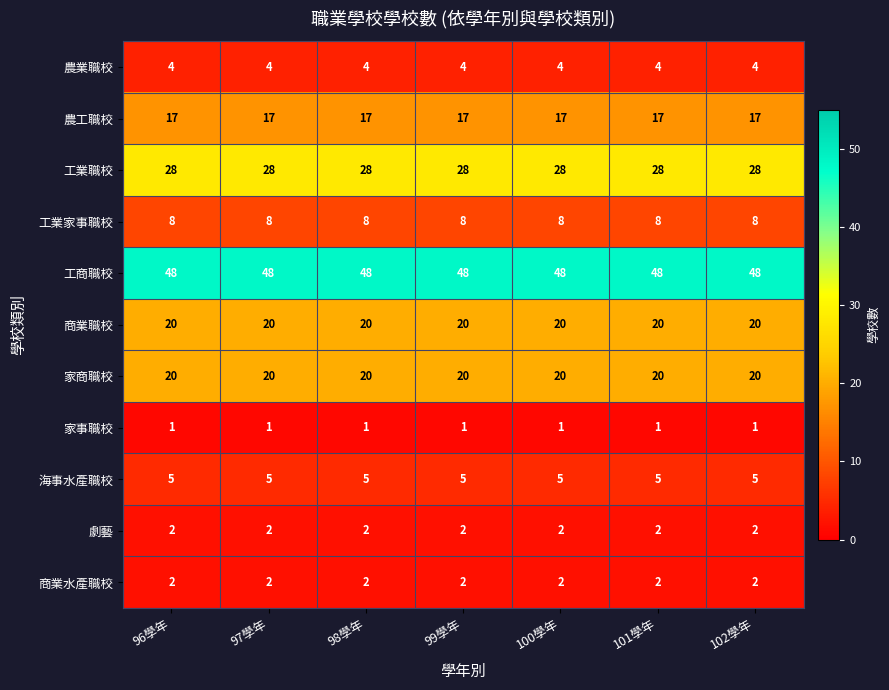

What value does the 海事水產職校 series have at 100學年?

5